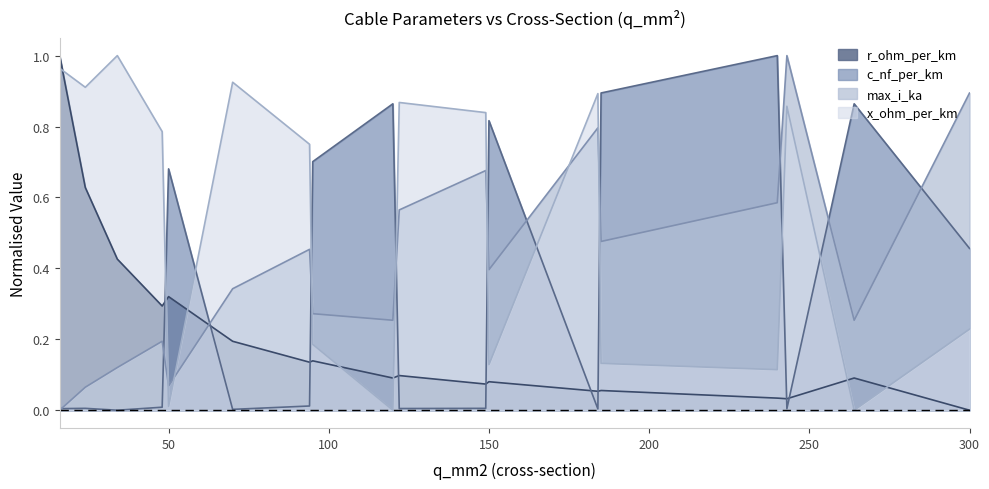

Which series has the largest total across all categories?

x_ohm_per_km